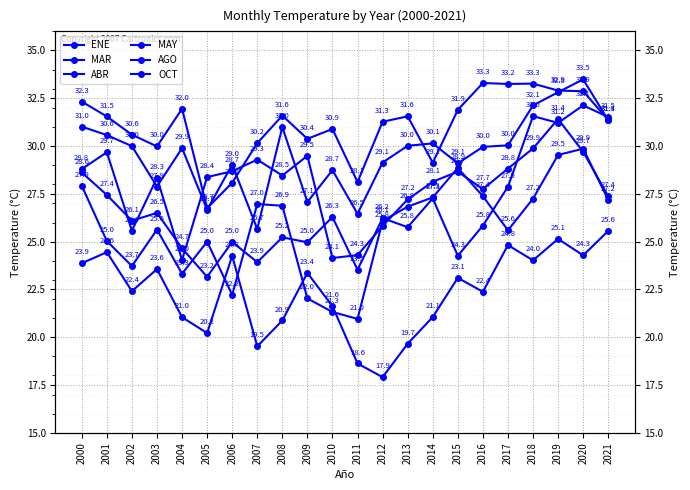

What is the maximum value shown in the chart?

33.5